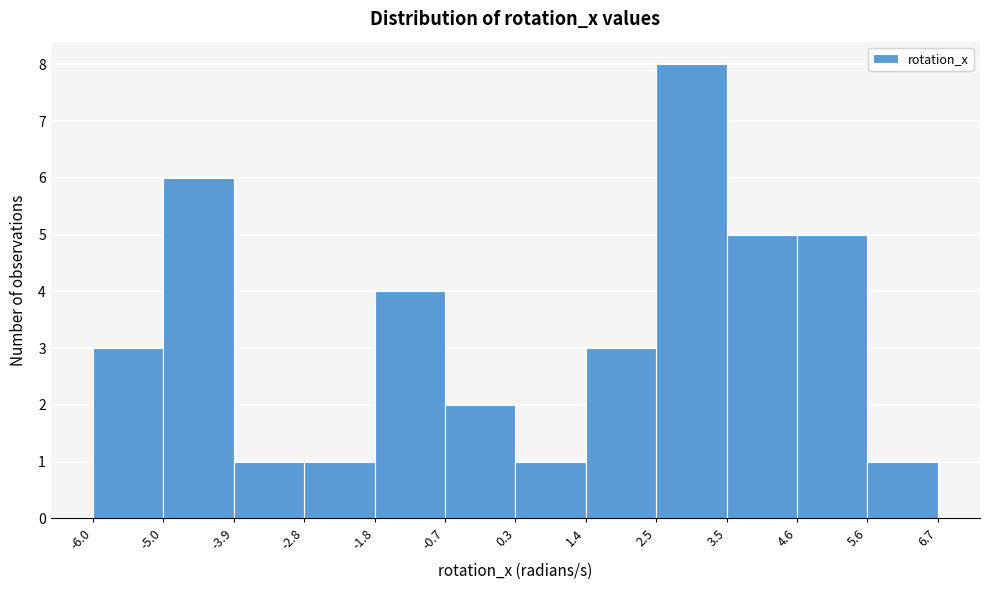

How tall is the bar that spans -6.0 to -5.0 on the x-axis? The values are not printed on the chart, so give them approximately, as read against the axis.

3